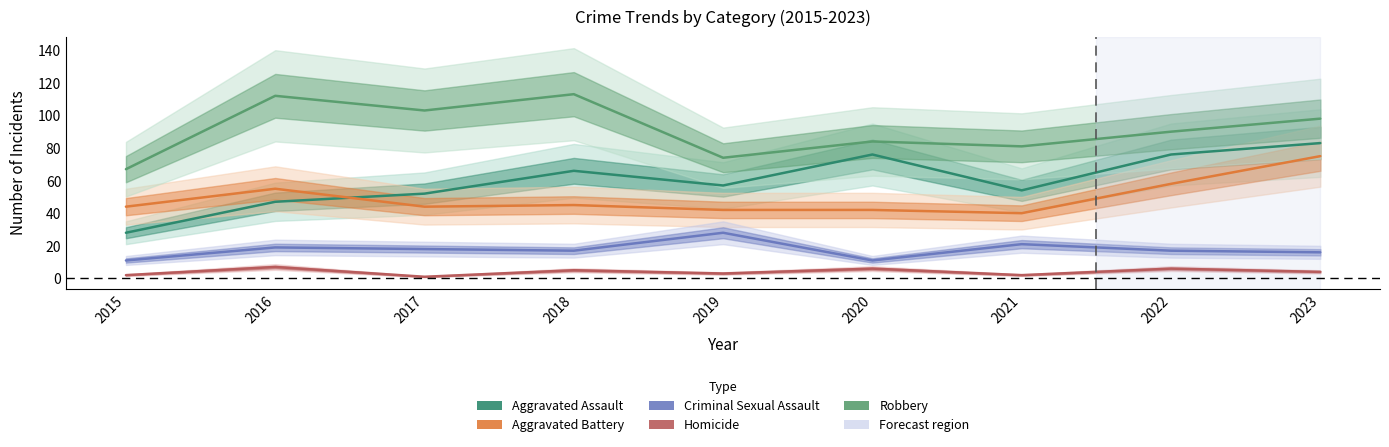

True or false: Homicide and Aggravated Assault cross at least once.

False